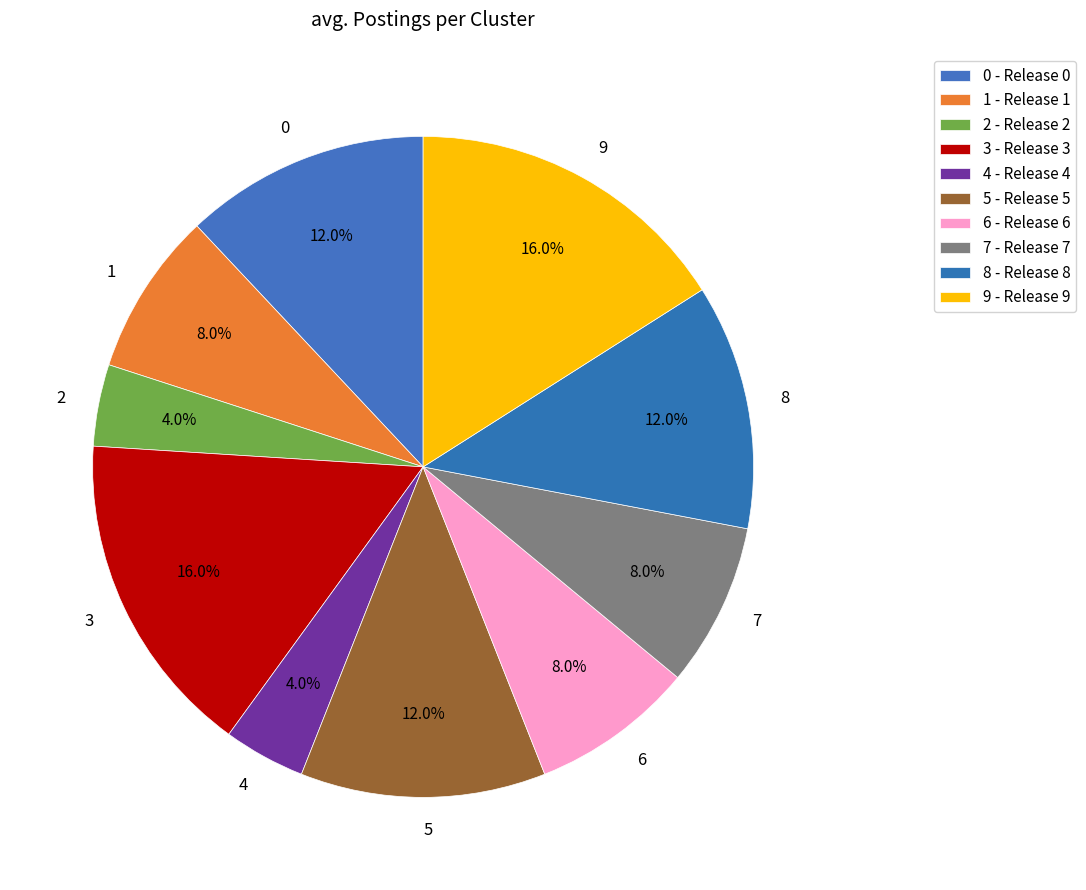

True or false: 3 accounts for 8% of the total.

False